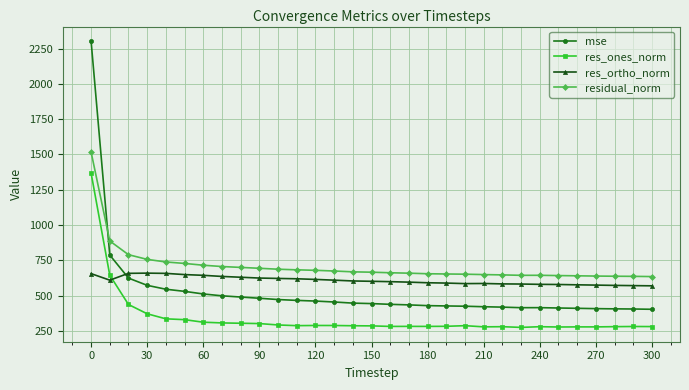

What is the value of the res_ortho_norm point at the 9th from the left?

630.5